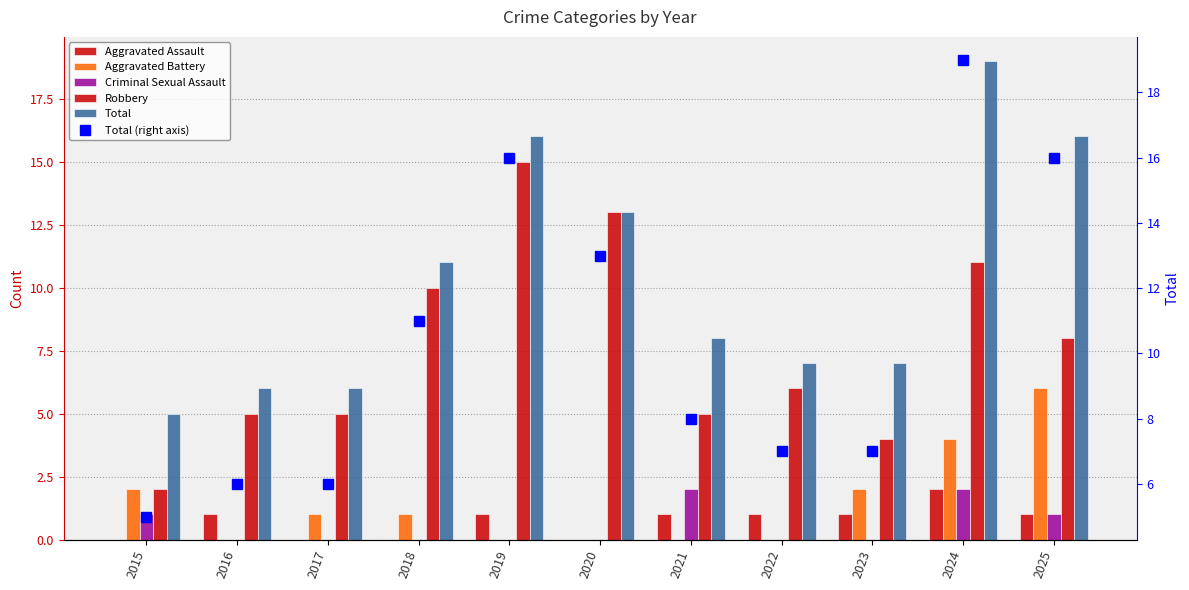

What is the total value across all series at 2017?

18